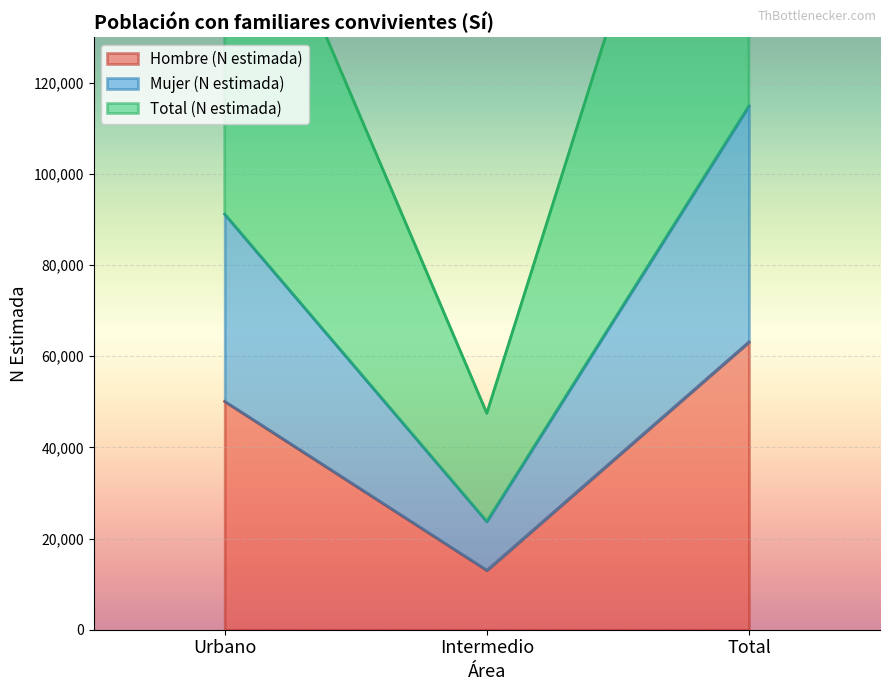

True or false: Total (N estimada) has a value of 74685 at Intermedio.

False